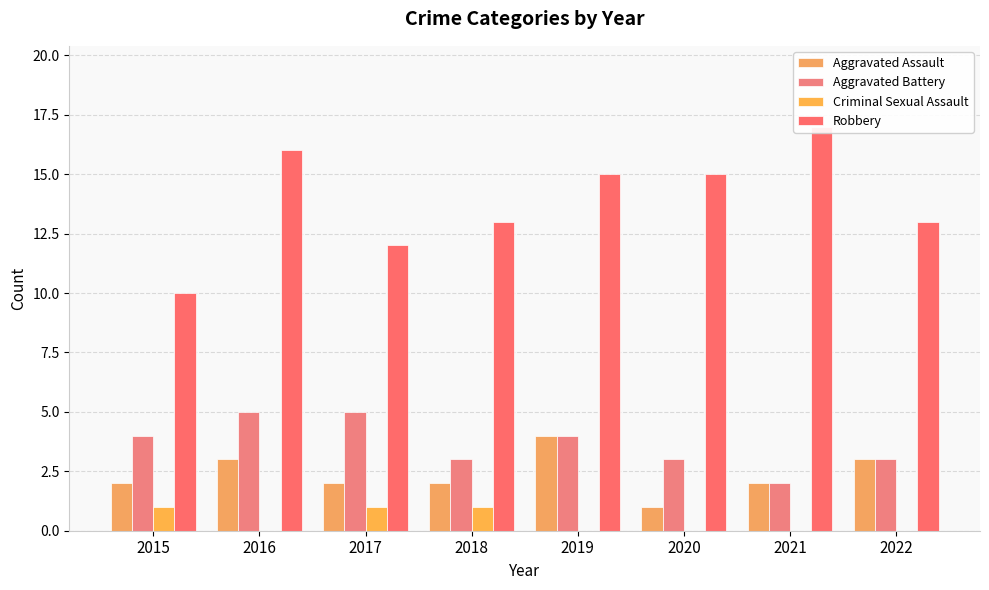

How many bars are there in total?

32